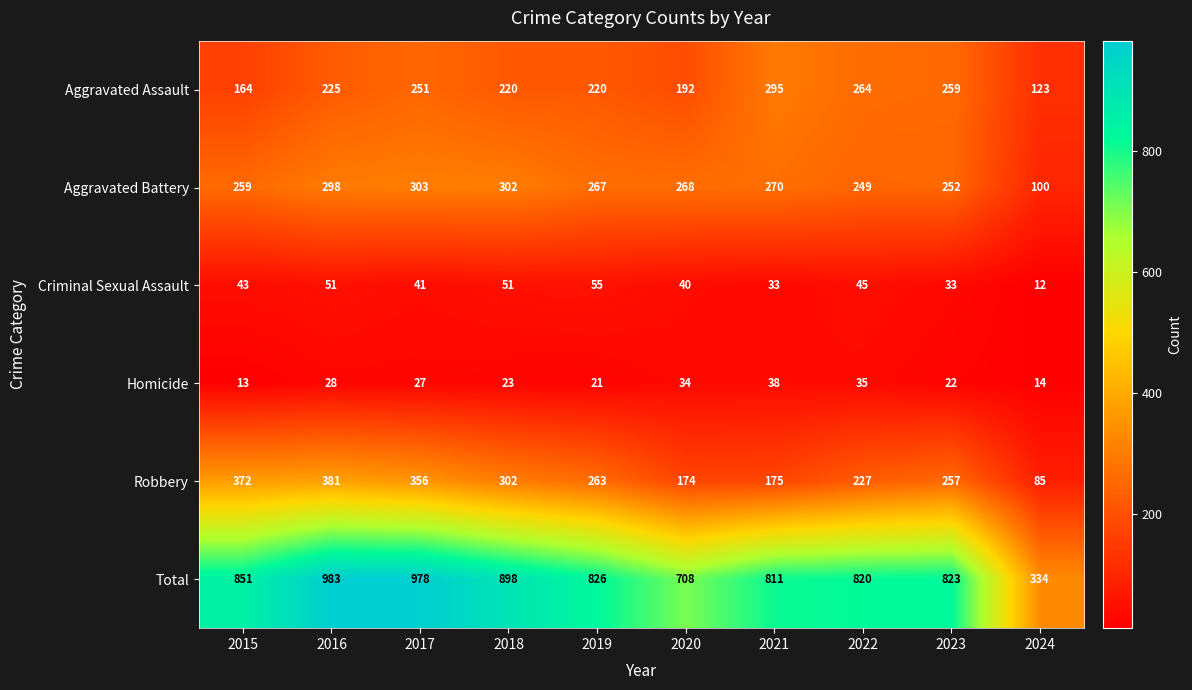

At how many categories does at least one series exceed 361?

9